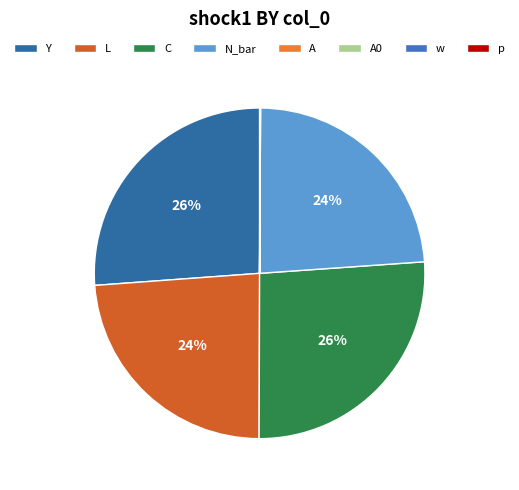

What percentage is NOT represented by Y?

73.8%